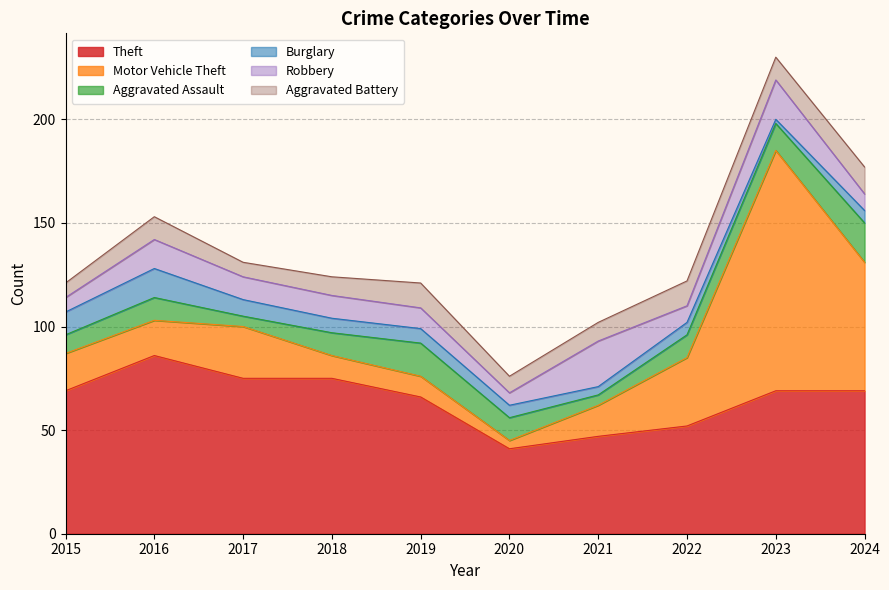

How many data points in Aggravated Battery are less than 11?

5